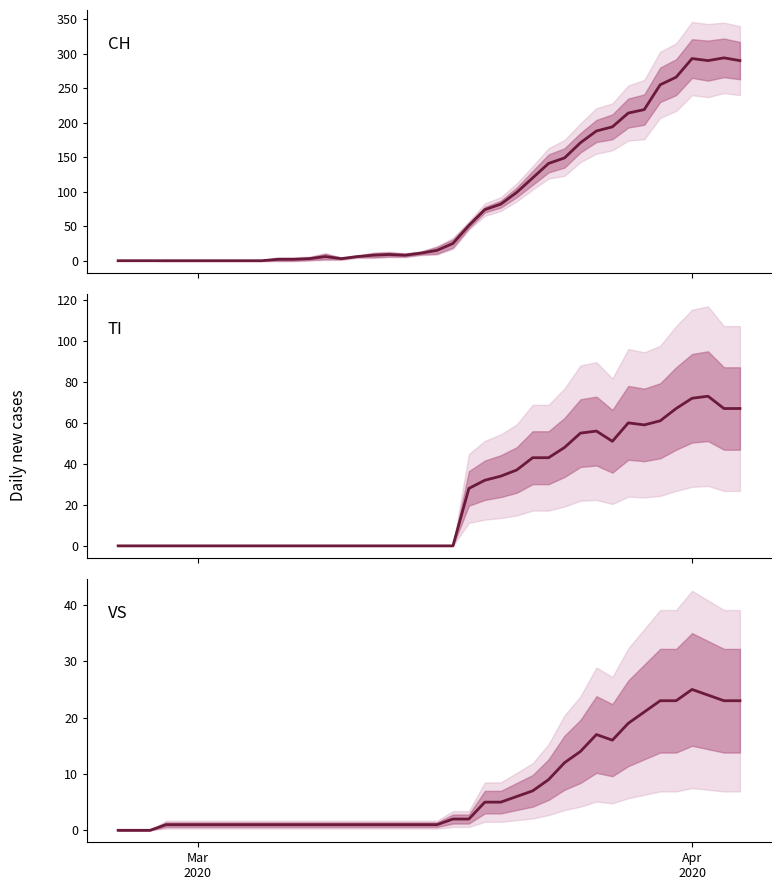

What is the highest value of the VS series?

25